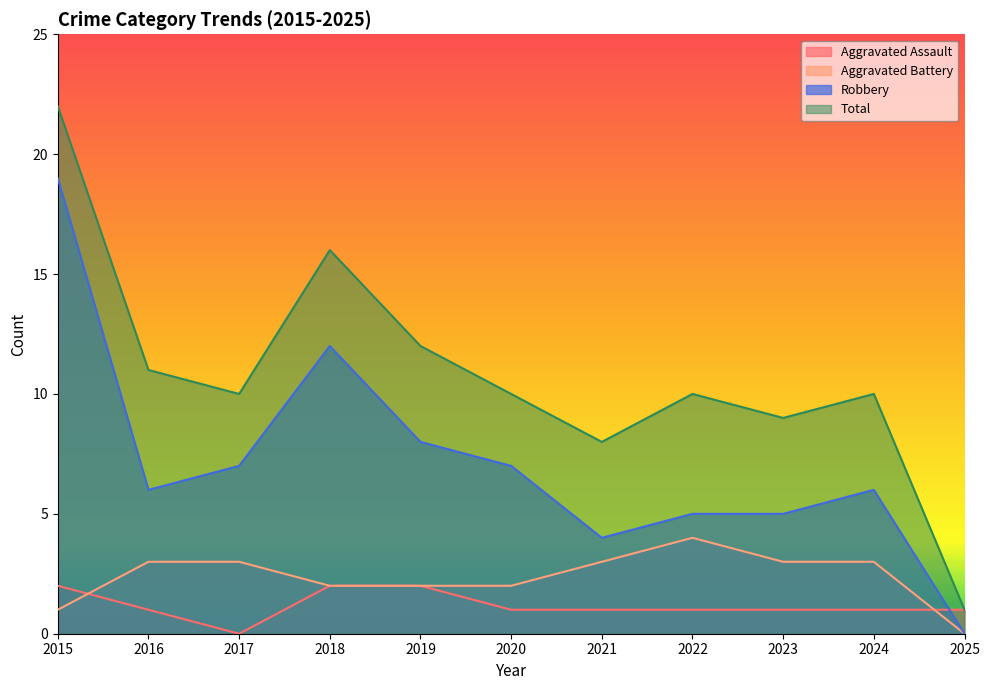

What is the spread (max minus min) of values at 2019?

10